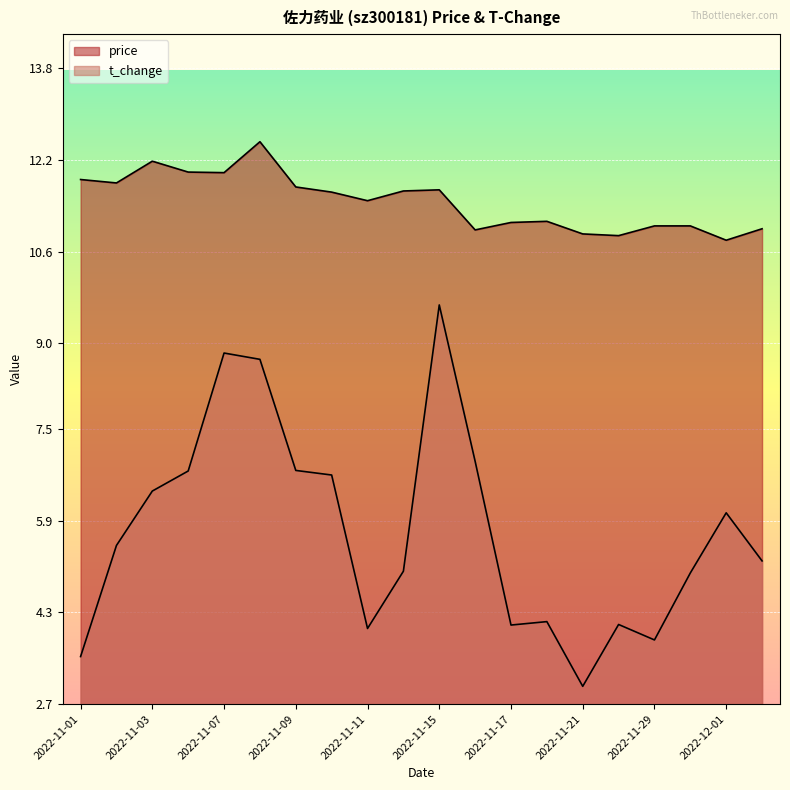

True or false: price has a value of 11.0 at 2022-12-02.

True